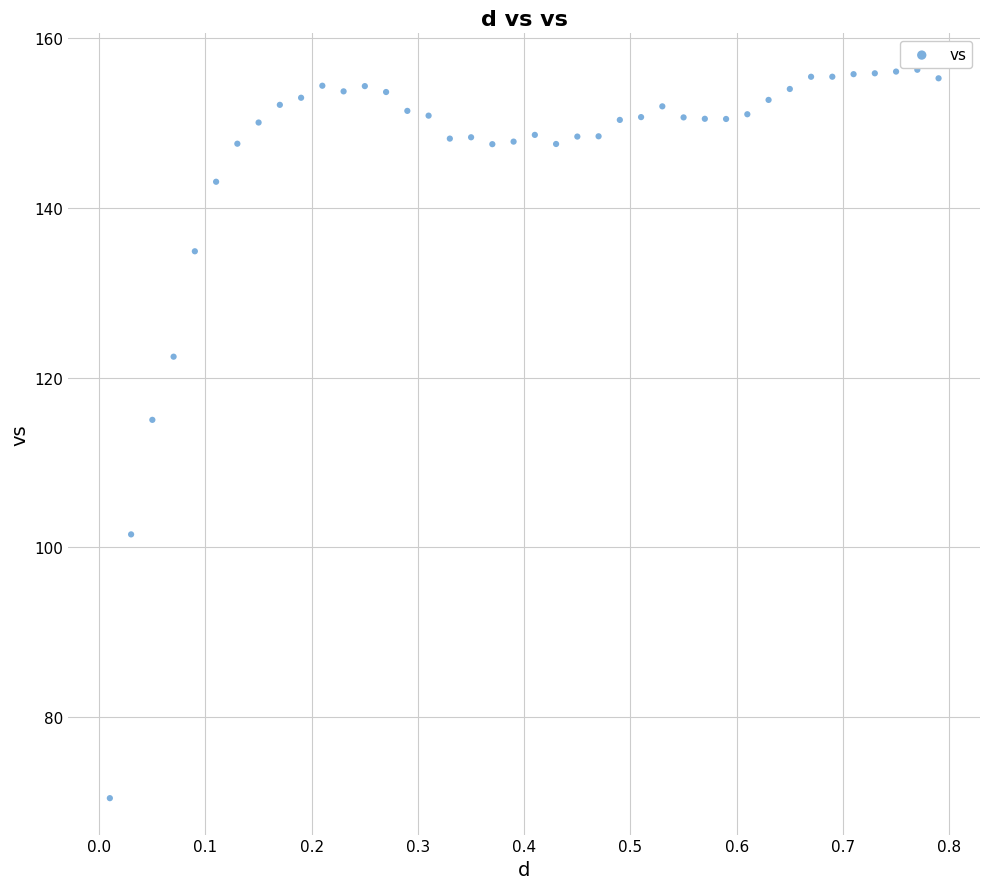

What is the range of X values (max minus min)?

0.8